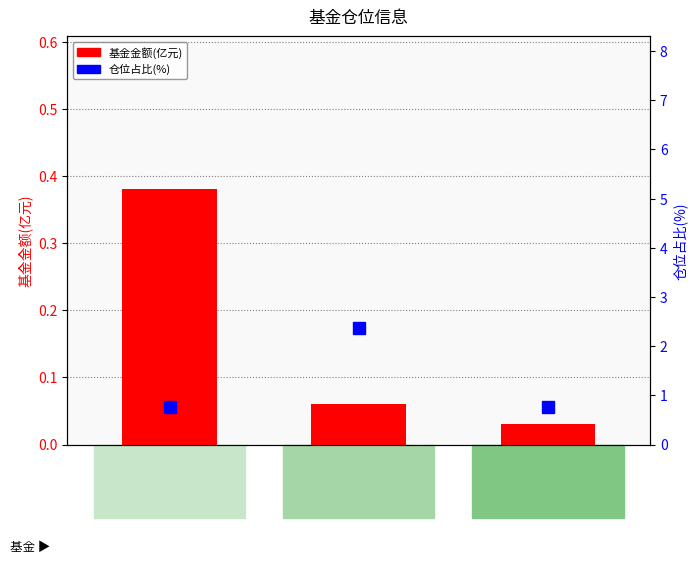

Reading left to right, list all the values displayed in this chart.

基金金额(亿元): 003275=0.4	009547=0.1	003276=0.0
仓位占比(%): 003275=0.8	009547=2.4	003276=0.8